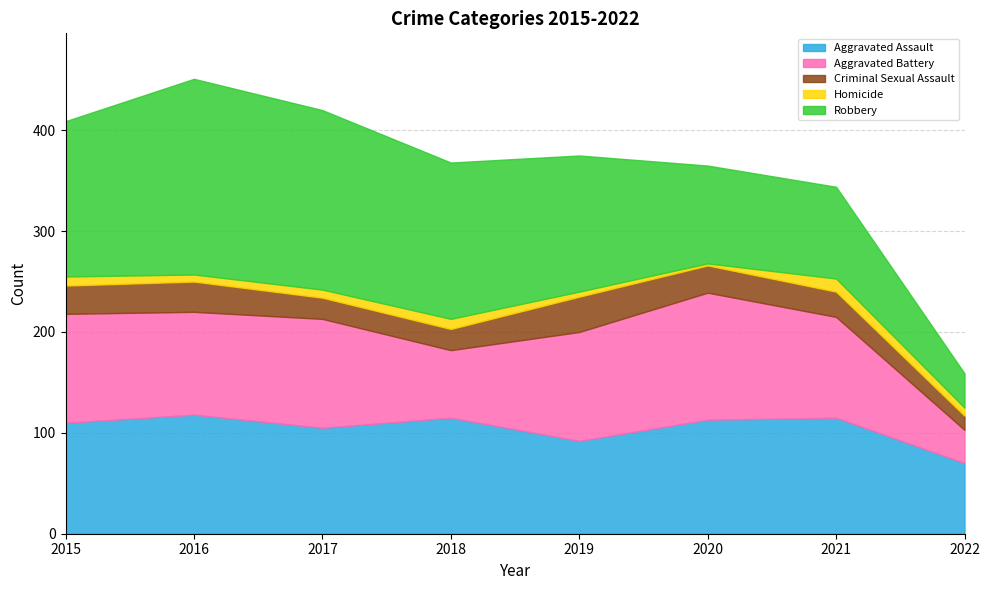

What is the minimum value shown in the chart?

2